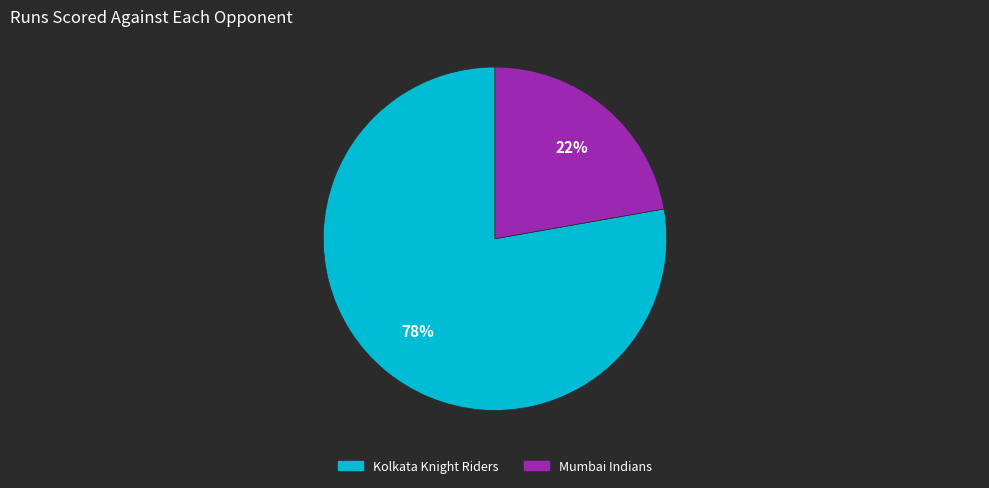

Which category has the smallest portion of the pie?

Mumbai Indians